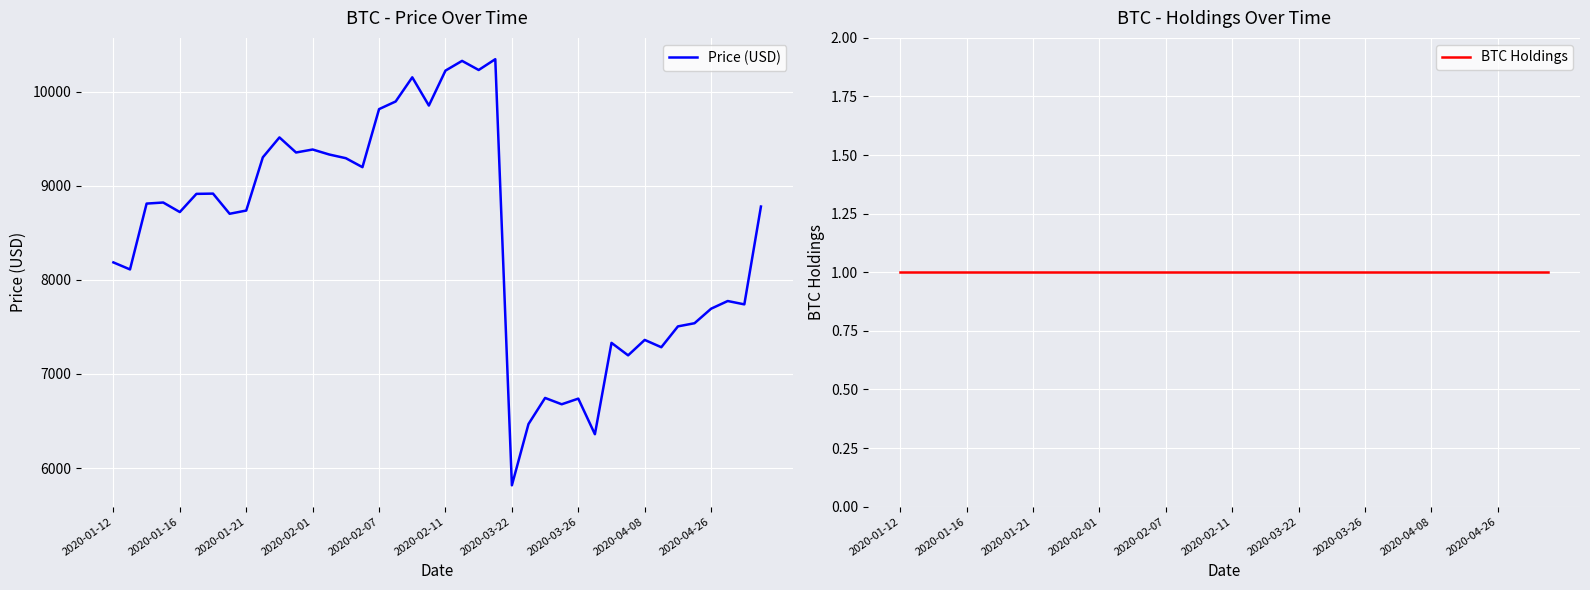

Reading left to right, list all the values displayed in this chart.

Price (USD): 8185.0	8110.3	8810.0	8821.4	8720.0	8913.3	8916.0	8701.7	8736.0	9301.5	9513.2	9352.9	9384.6	9331.5	9292.2	9197.0	9813.7	9895.0	10151.8	9851.8	10223.1	10326.5	10229.6	10344.4	5816.2	6467.3	6744.7	6677.4	6737.4	6359.1	7329.9	7197.3	7361.3	7283.5	7505.0	7538.7	7693.1	7774.6	7739.0	8778.6
BTC Holdings: 1.0	1.0	1.0	1.0	1.0	1.0	1.0	1.0	1.0	1.0	1.0	1.0	1.0	1.0	1.0	1.0	1.0	1.0	1.0	1.0	1.0	1.0	1.0	1.0	1.0	1.0	1.0	1.0	1.0	1.0	1.0	1.0	1.0	1.0	1.0	1.0	1.0	1.0	1.0	1.0